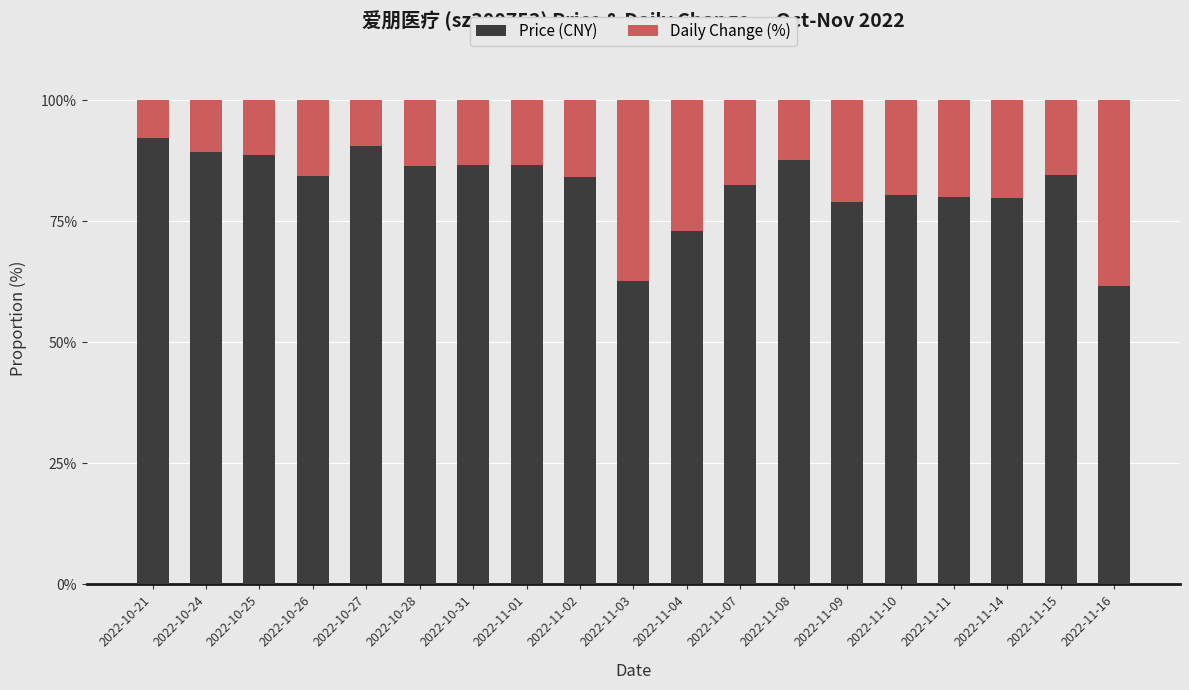

What is the minimum value for Price (CNY)?

61.6